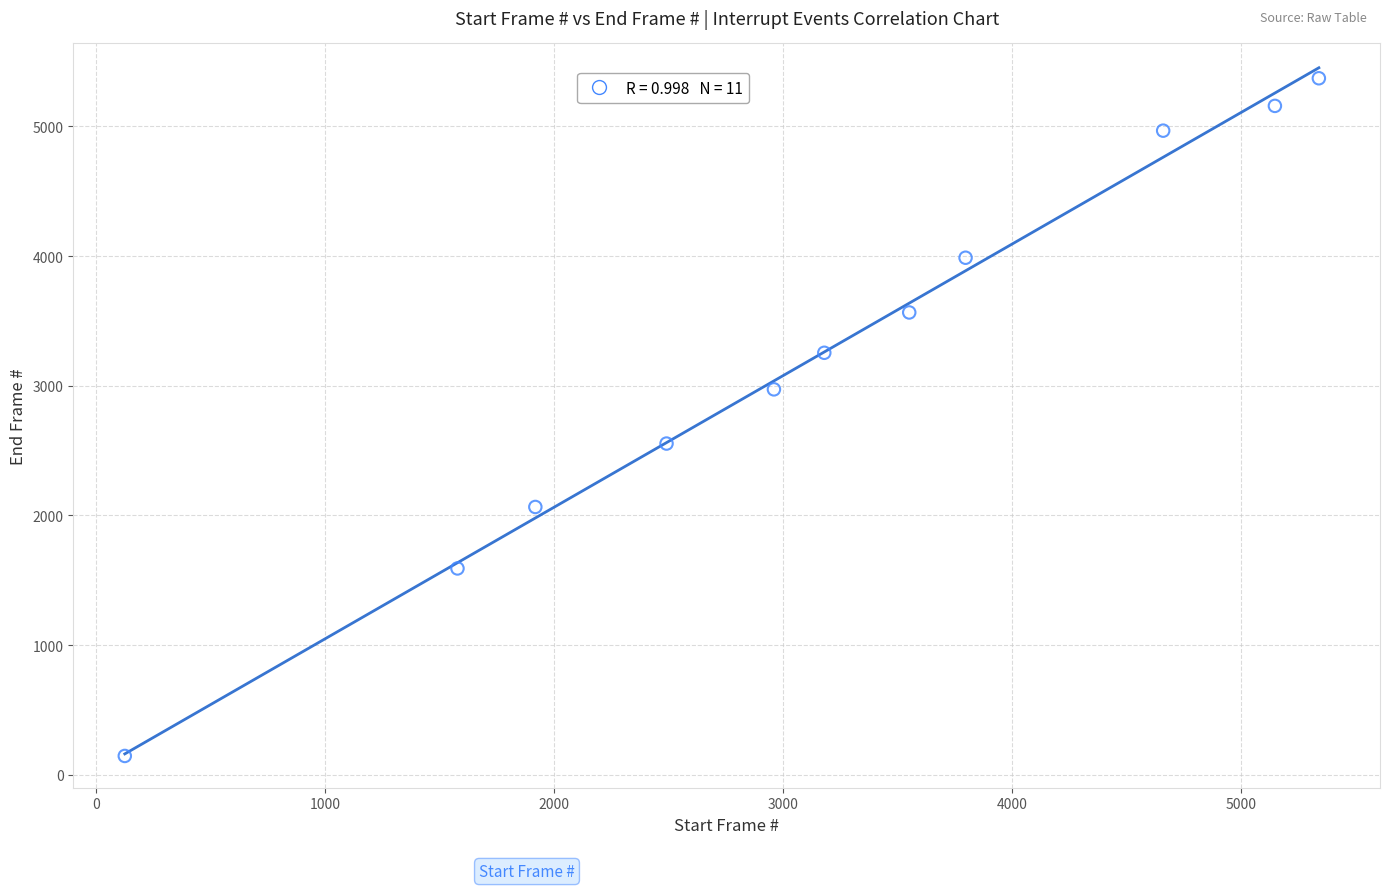

What is the range of Y values (max minus min)?

5226